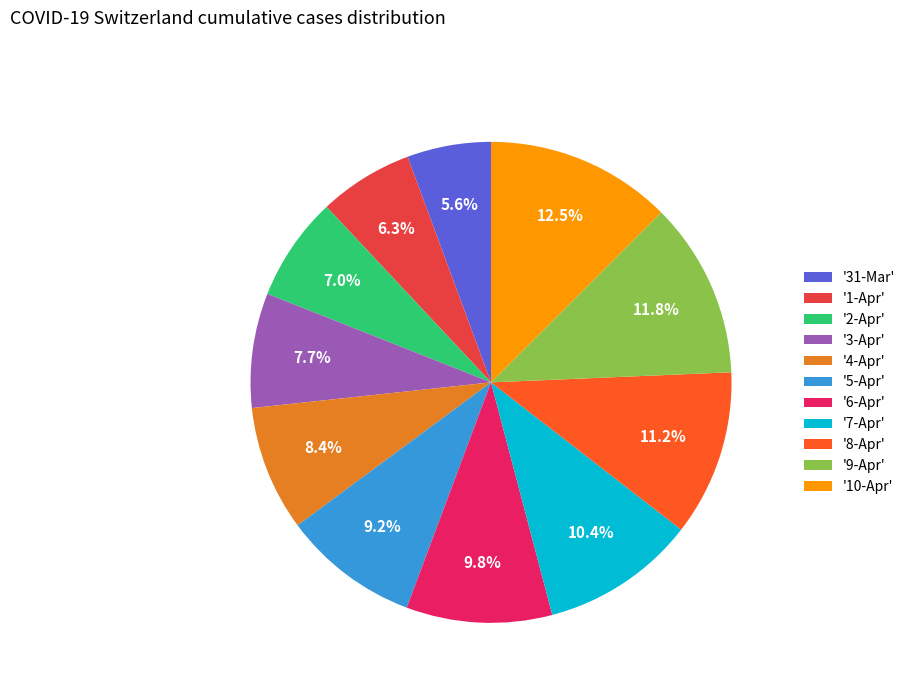

Approximately how many times larger is the value at '8-Apr' compared to '4-Apr'?

1.3